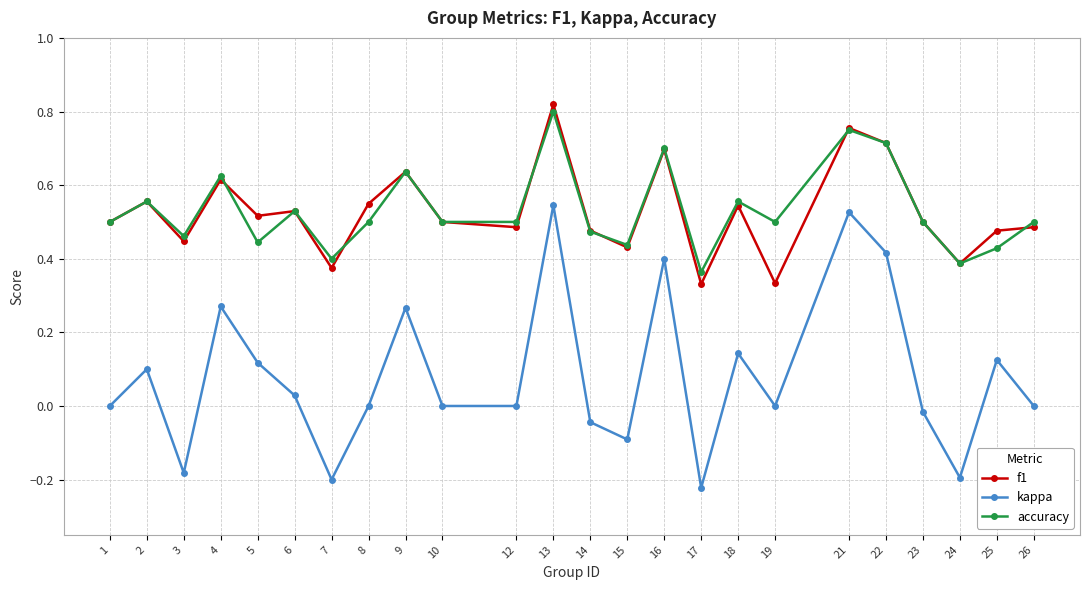

True or false: kappa has more than 0 points higher than both neighbors.

True